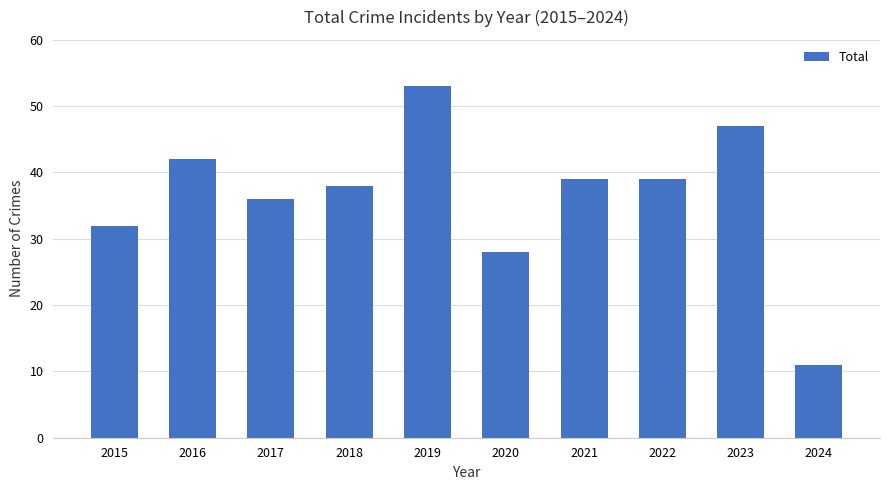

True or false: the data shows 42 at 2016.

True